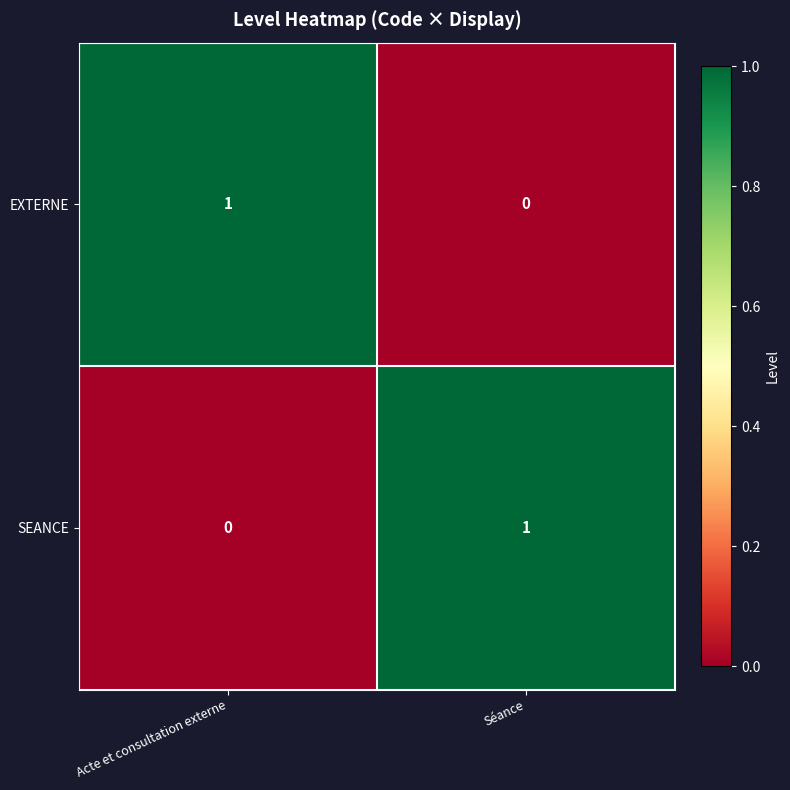

True or false: EXTERNE has a value of 0 at Séance.

True